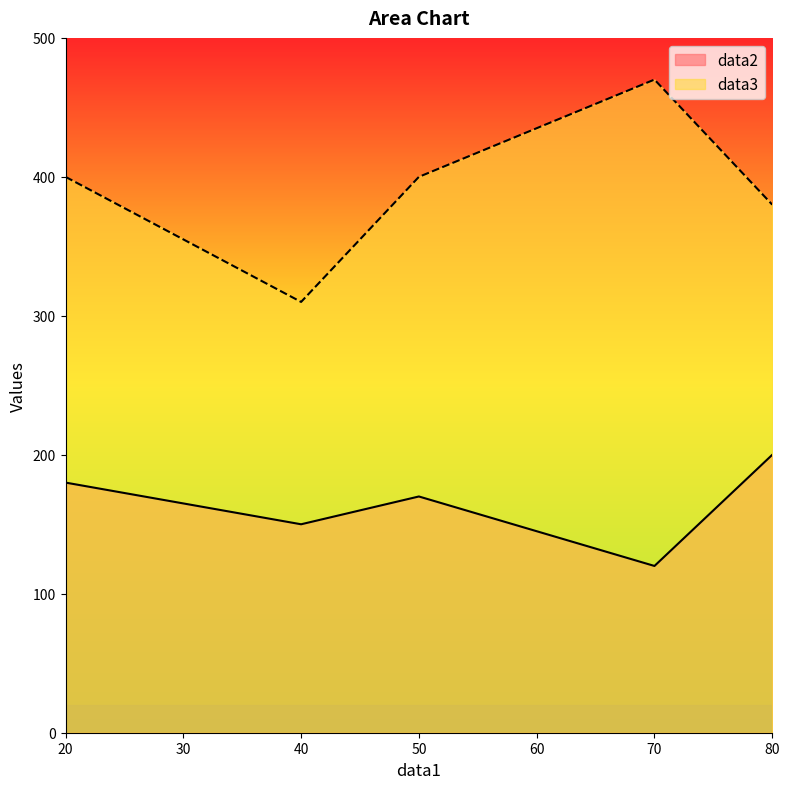

What is the difference between the data3 values at 80 and 20?

20